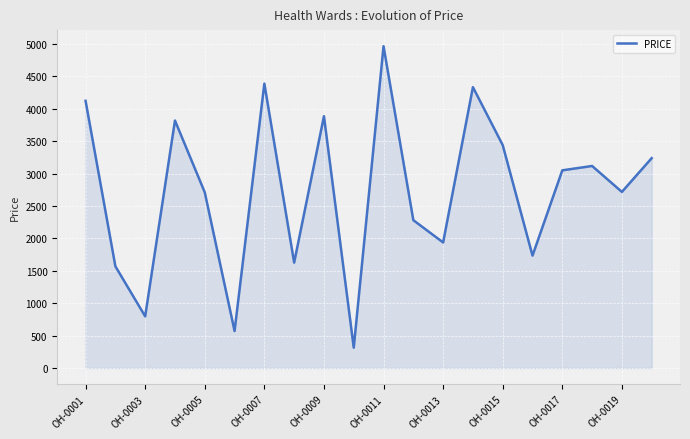

What is the difference between the maximum and minimum values?

4651